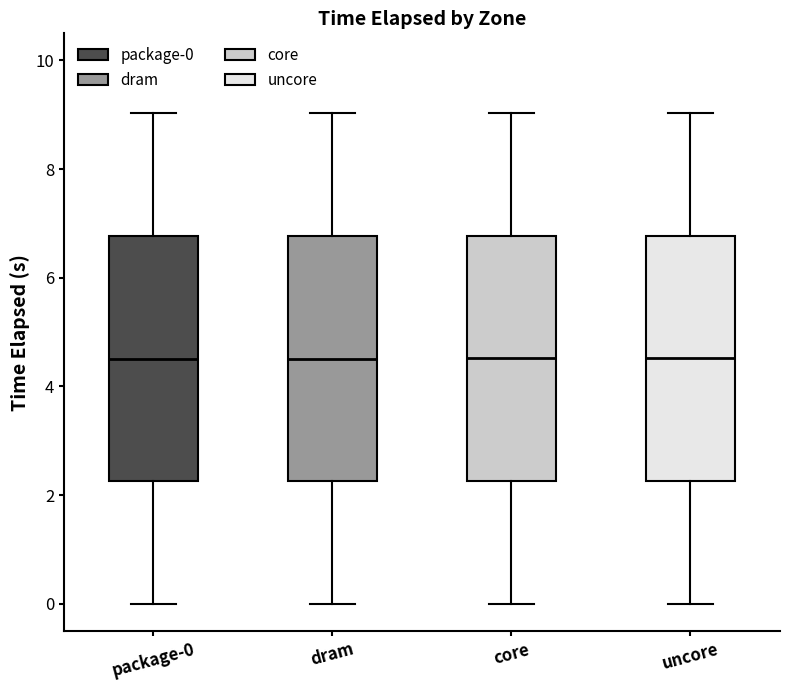

Where does the lower whisker of the box for uncore end on the y-axis? The values are not printed on the chart, so give them approximately, as read against the axis.

0.0